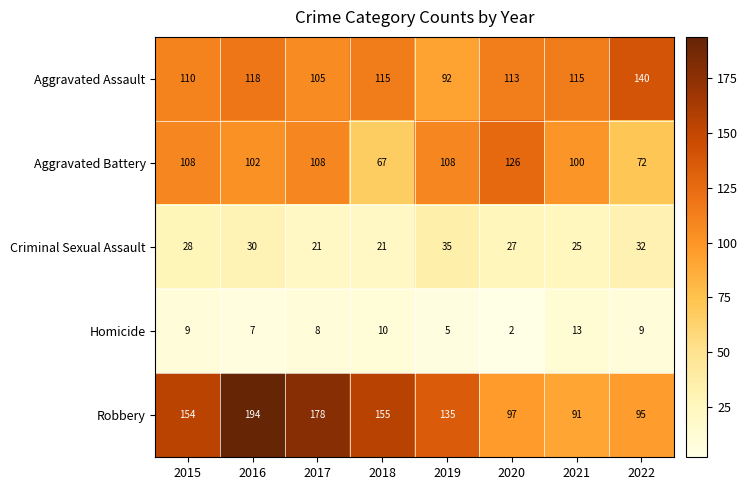

Read the Aggravated Battery value at 2017.

108